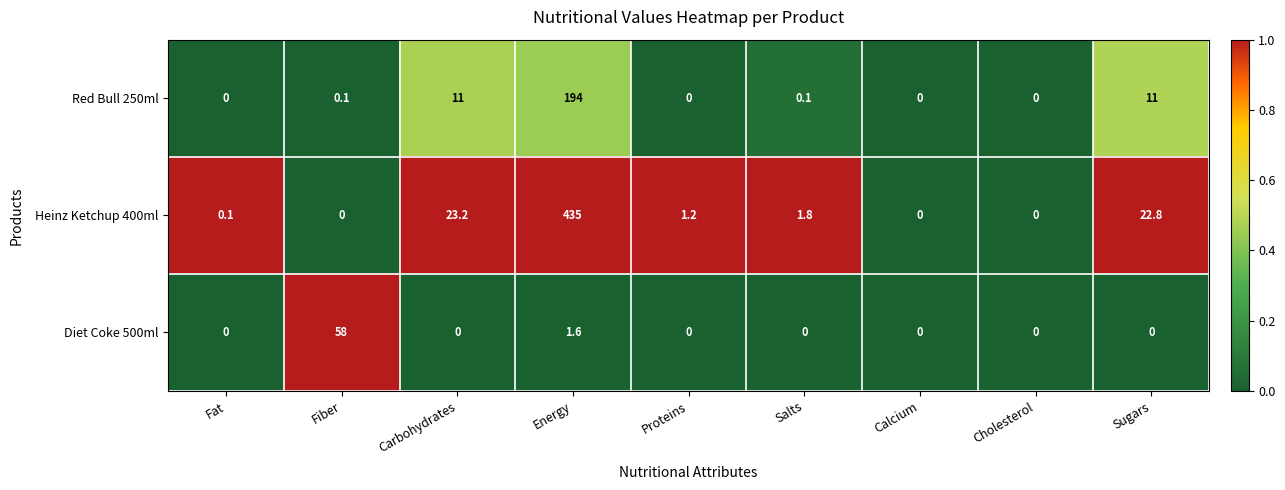

Which series has the largest range (max minus min)?

Heinz Ketchup 400ml